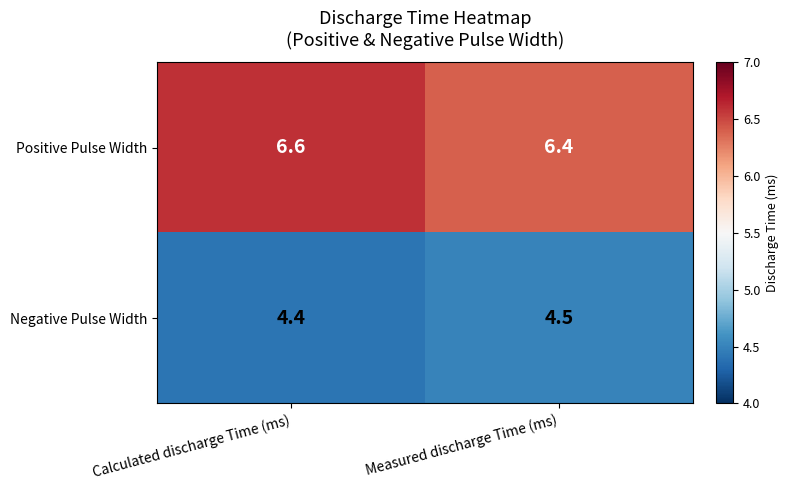

What is the average value of the Positive Pulse Width series?

6.5